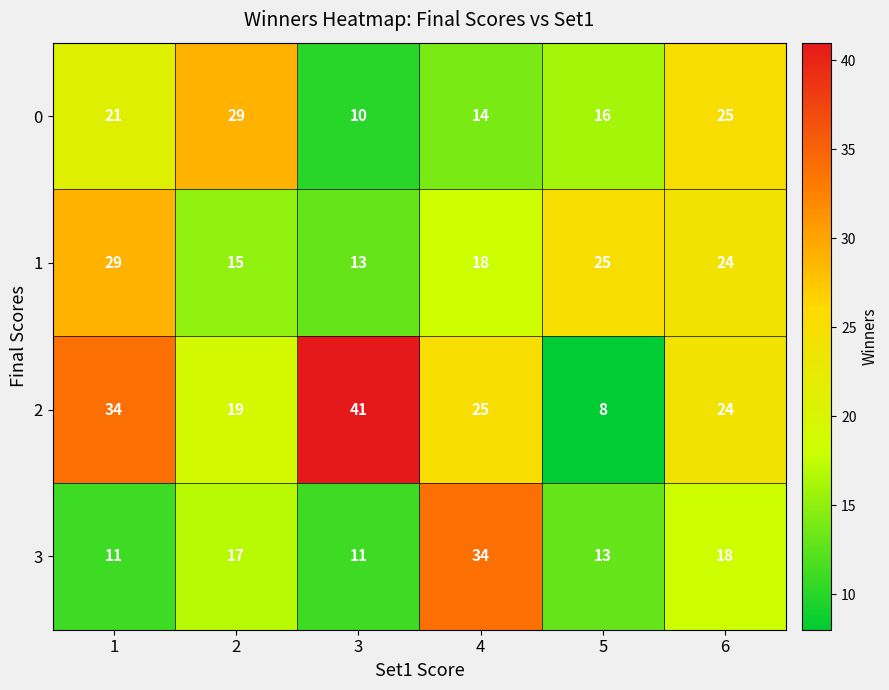

List the series in order of their overall mean, lowest first.

3, 0, 1, 2